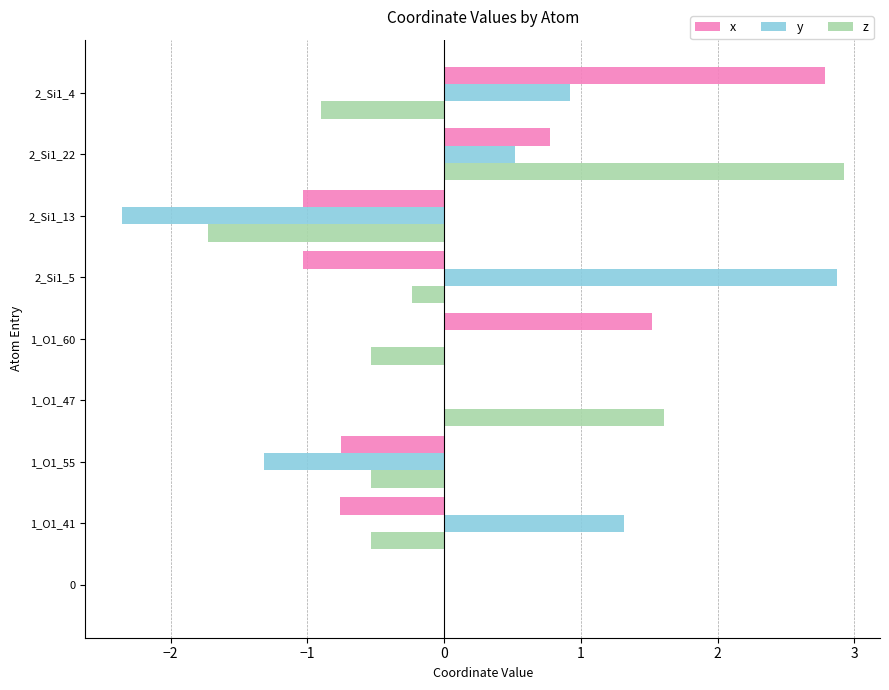

What is the sum of the z values at 2_Si1_13 and 2_Si1_22?

1.2